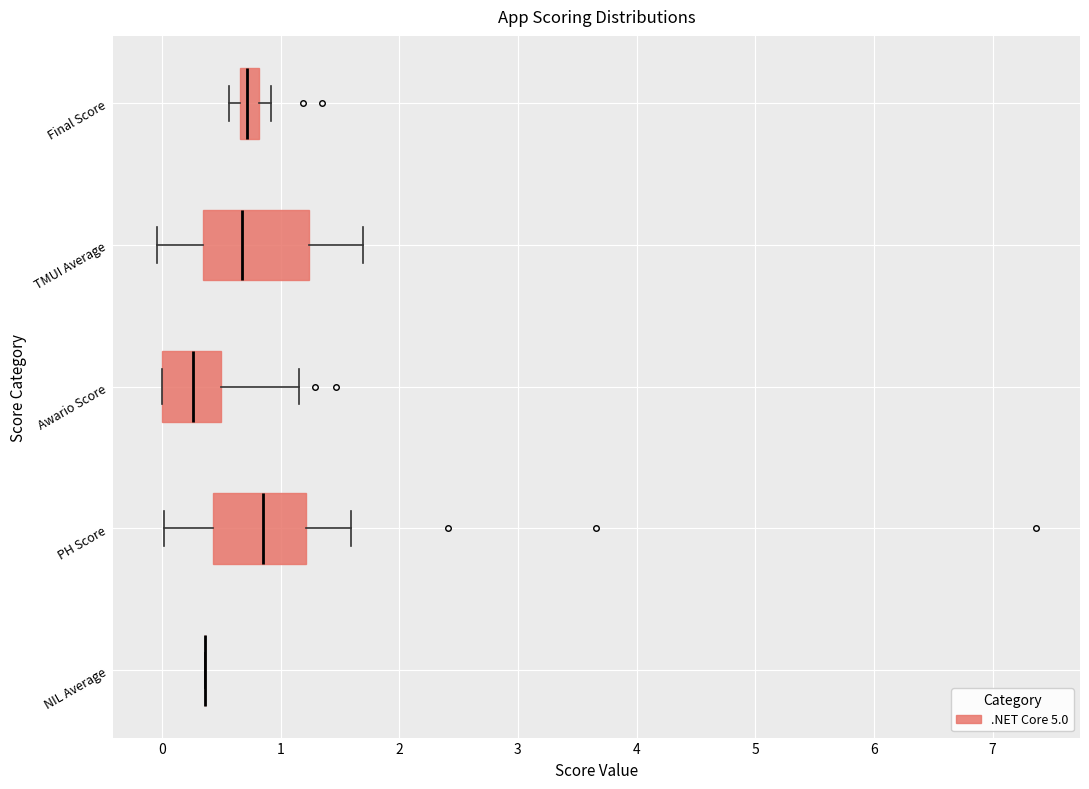

Reading bottom to top, read every box against the x-axis: the position of its median line, the range the box covers, and the ends of its whiskers. The values are not printed on the chart, so give them approximately, as read against the axis.

NIL Average: box collapsed to a line at 0.4, whiskers 0.4 to 0.4
PH Score: median 0.9, box 0.4 to 1.2, whiskers 0.0 to 1.6
Awario Score: median 0.3, box 0.0 to 0.5, whiskers 0.0 to 1.2
TMUI Average: median 0.7, box 0.3 to 1.2, whiskers 0.0 to 1.7
Final Score: median 0.7 (inside the box), box 0.7 to 0.8, whiskers 0.6 to 0.9